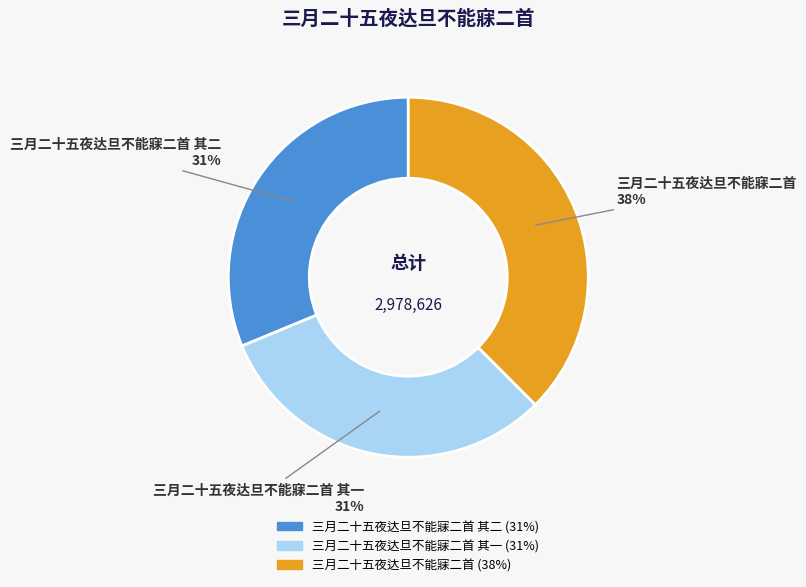

Which category has the biggest portion of the pie?

三月二十五夜达旦不能寐二首